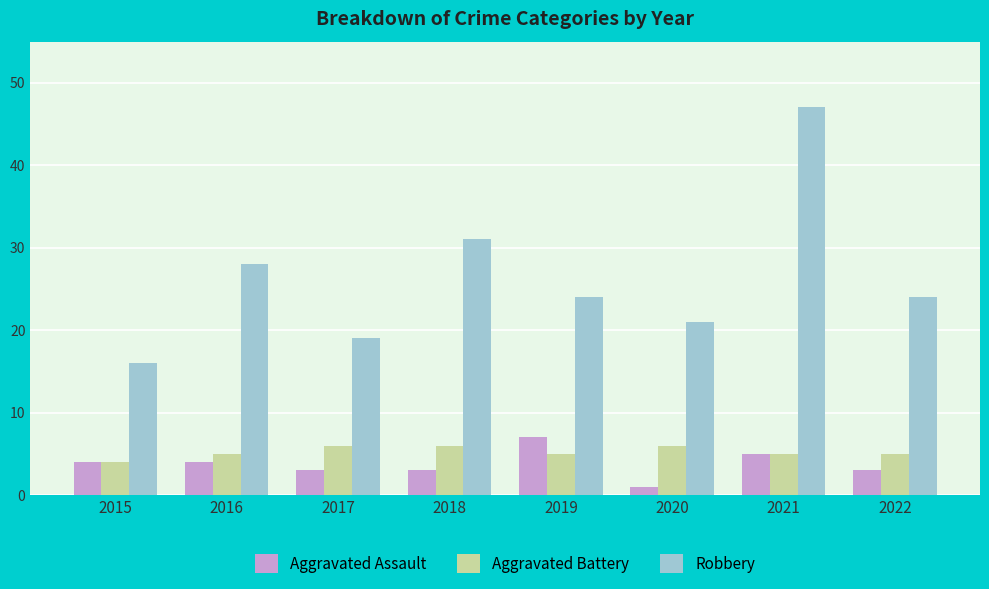

Which series has the largest range (max minus min)?

Robbery